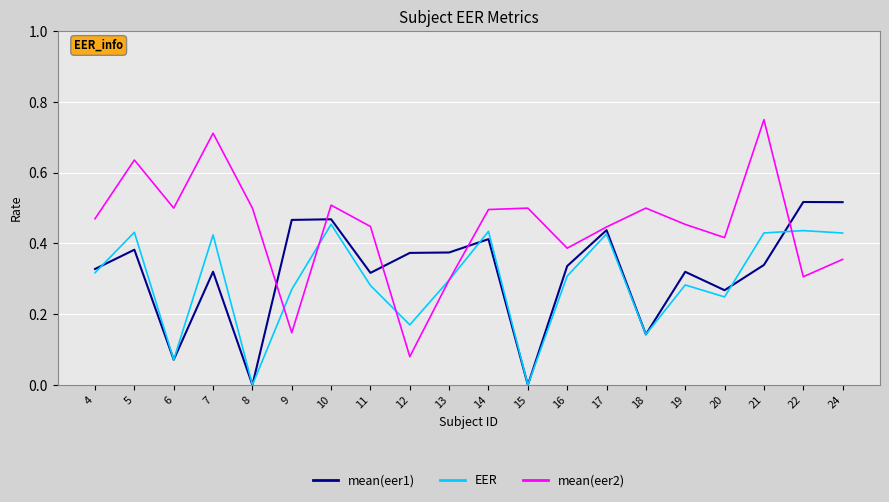

Rank the series by their average value, from highest to lowest.

mean(eer2), mean(eer1), EER